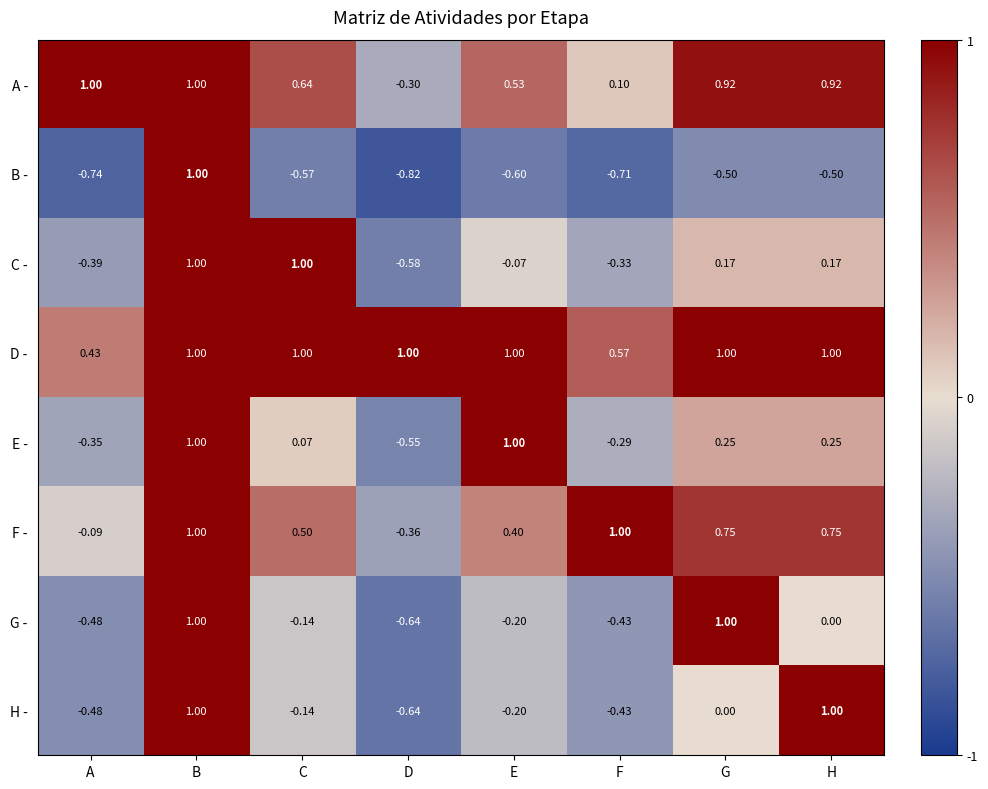

At which label does F - first exceed 0?

B